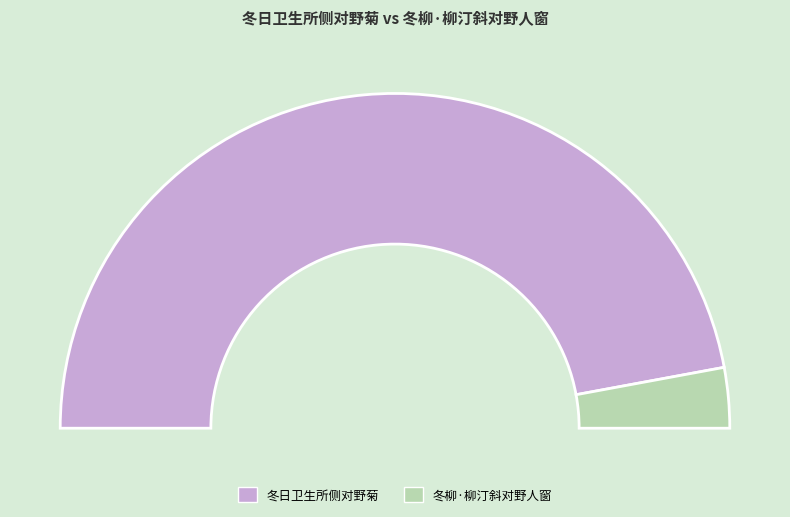

What is the majority slice?

冬日卫生所侧对野菊